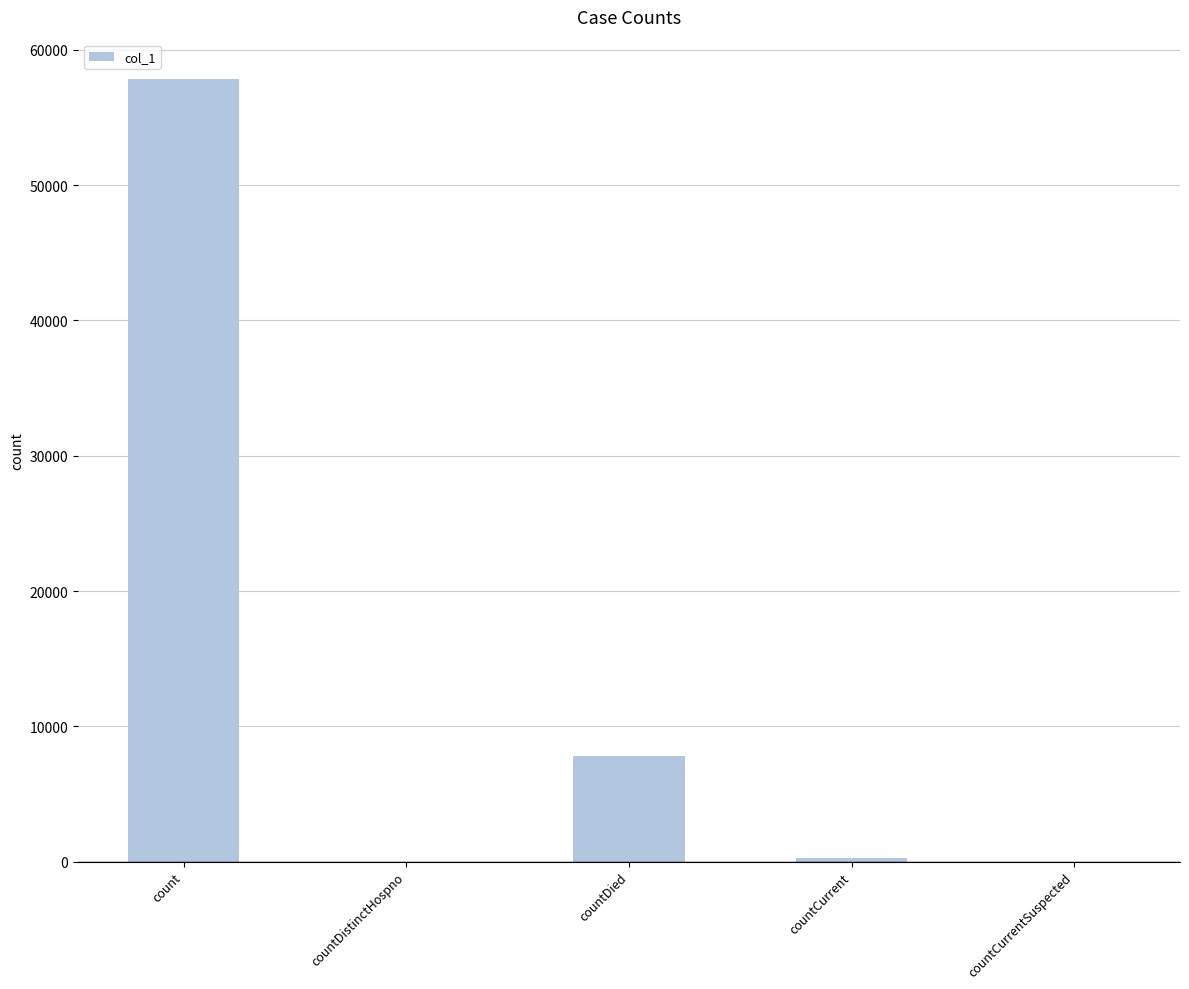

Which has a higher value, countCurrentSuspected or count?

count